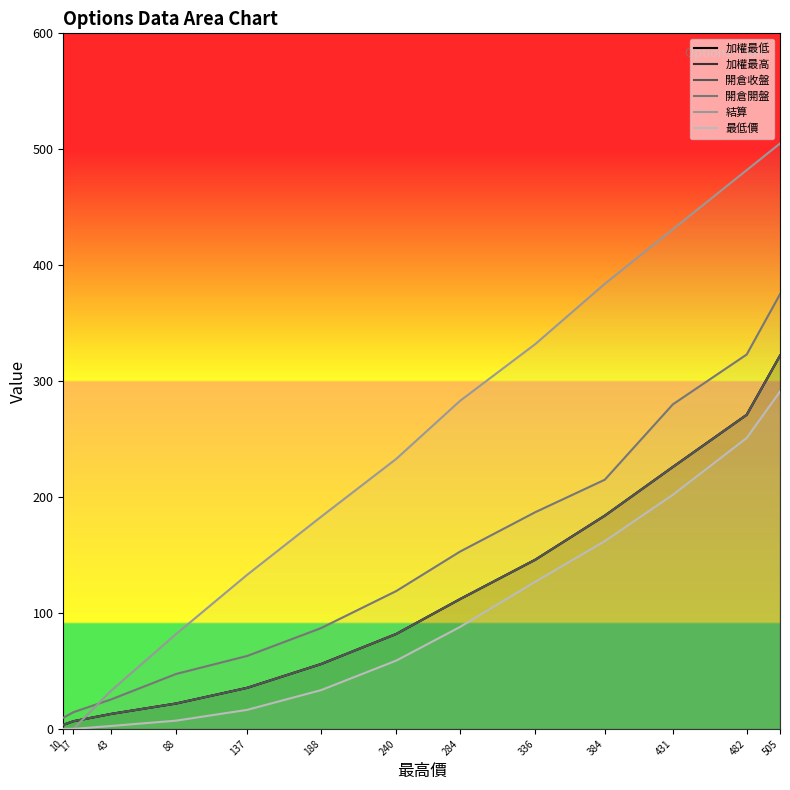

What is the difference between the highest and lowest values at 240?

174.0